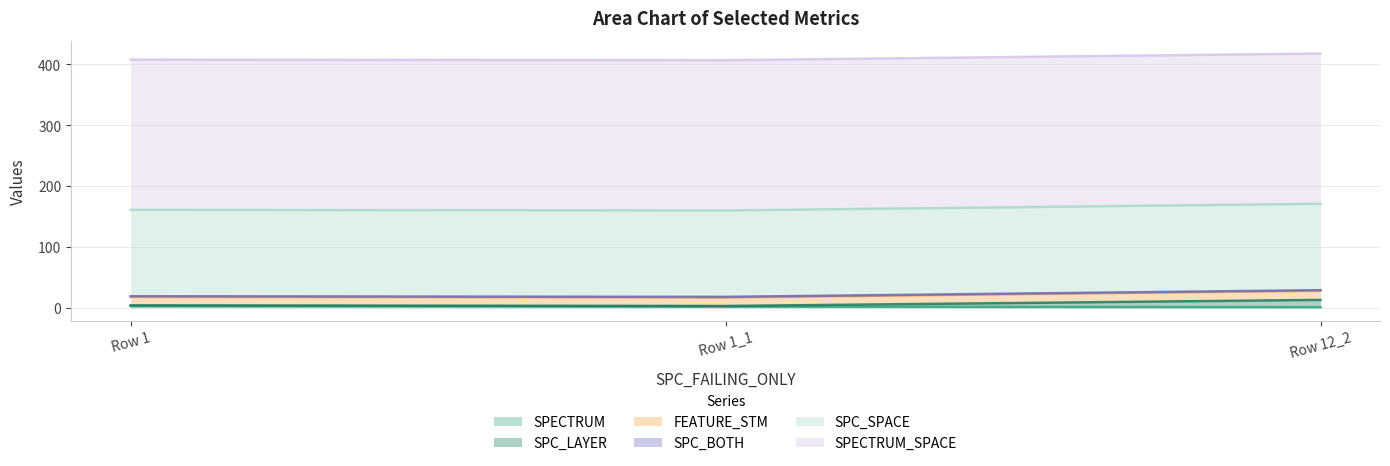

What is the maximum value for SPECTRUM?

3